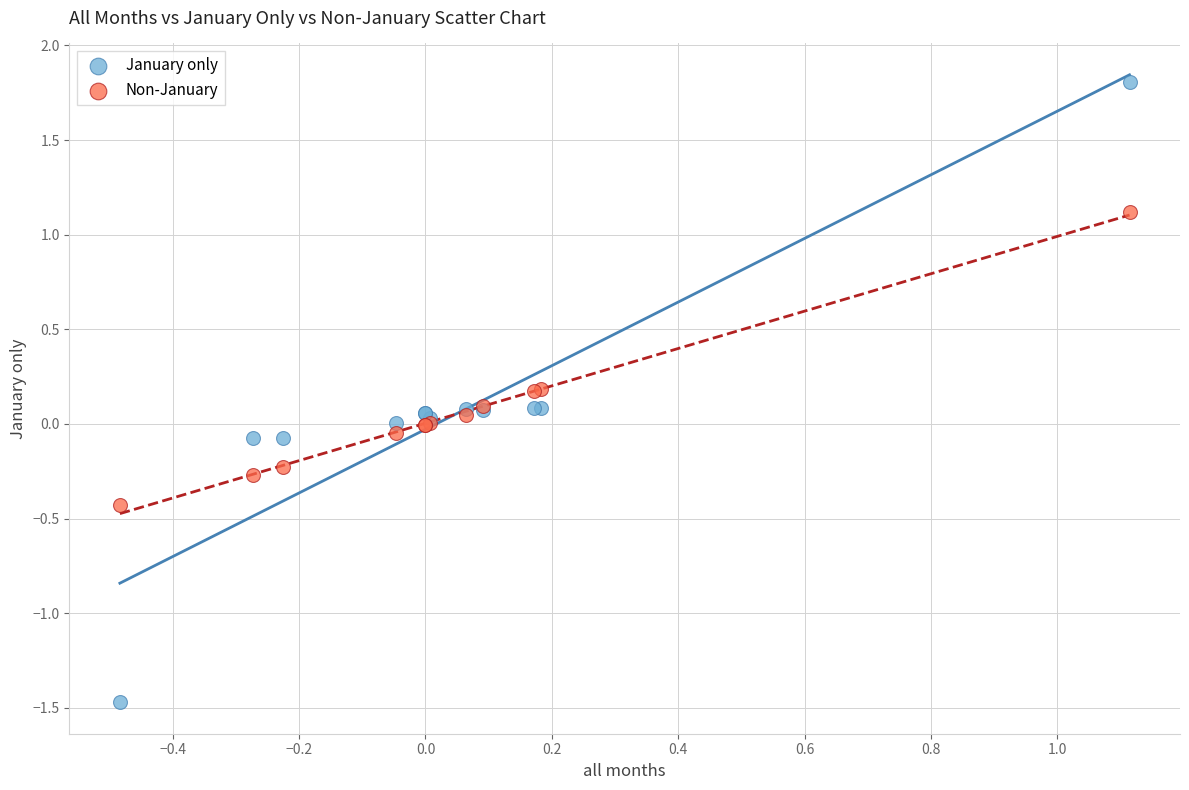

Which series reaches the minimum Y coordinate?

January only